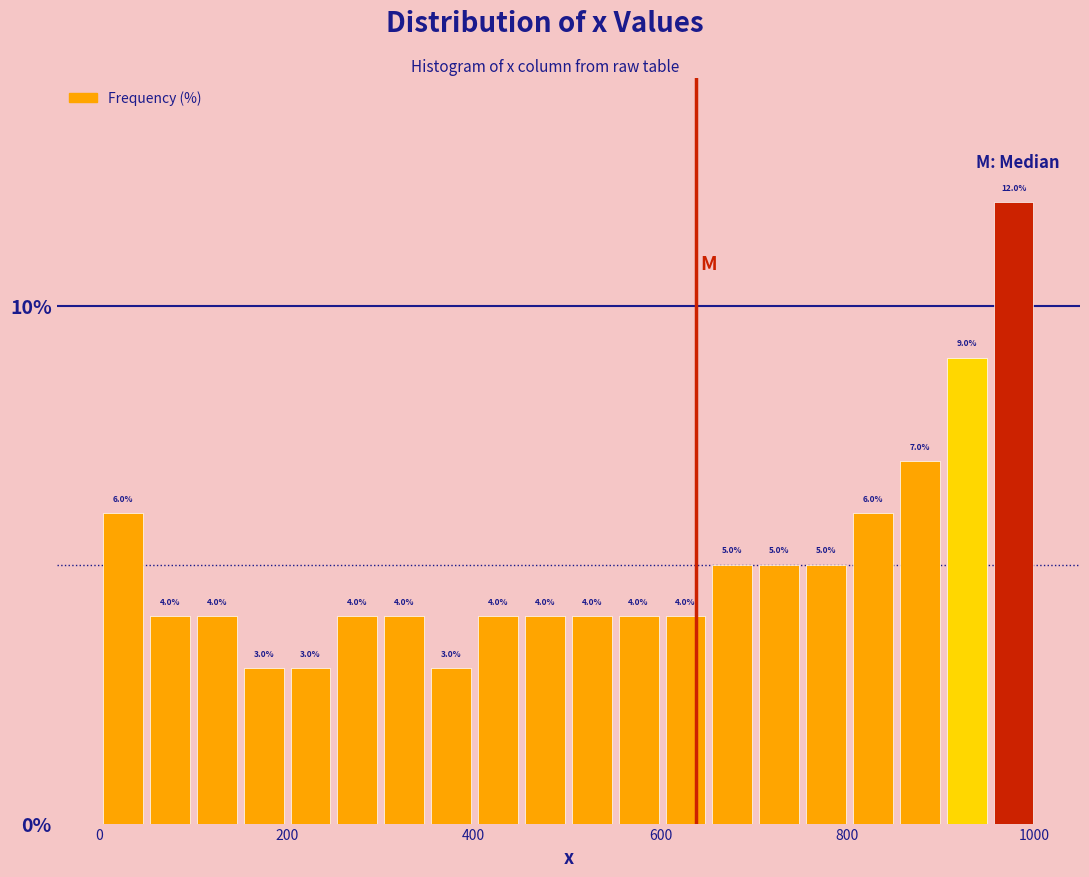

Read against the x-axis, roughly where is the centre of the tallest bar?

980